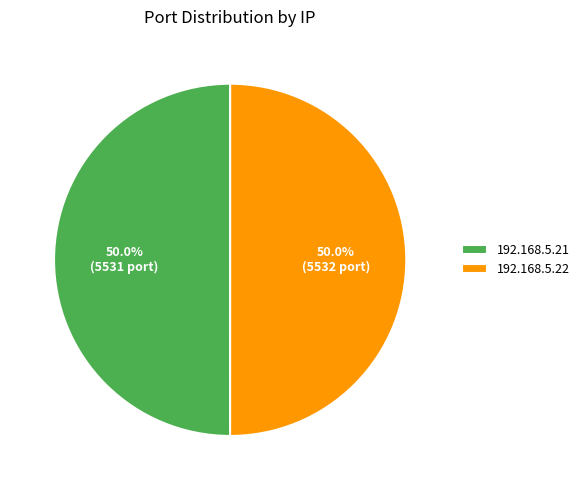

Is the sum of 192.168.5.22 and 192.168.5.21 greater than half?

Yes